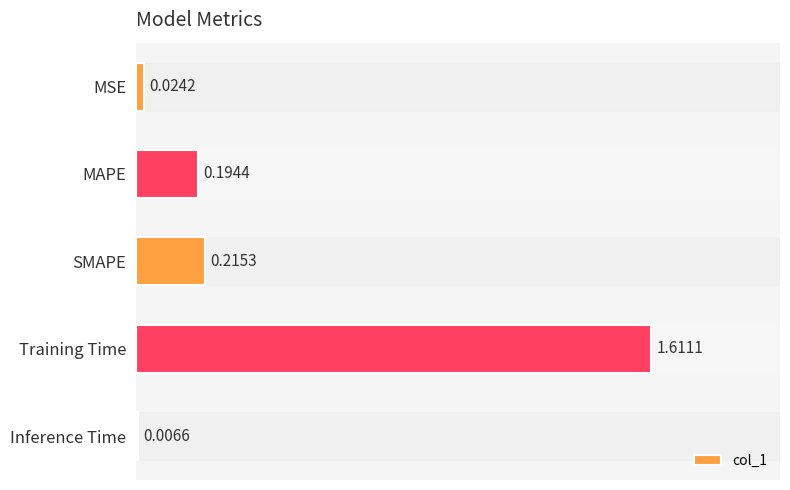

Where is the data nearest to the value 0?

Inference Time